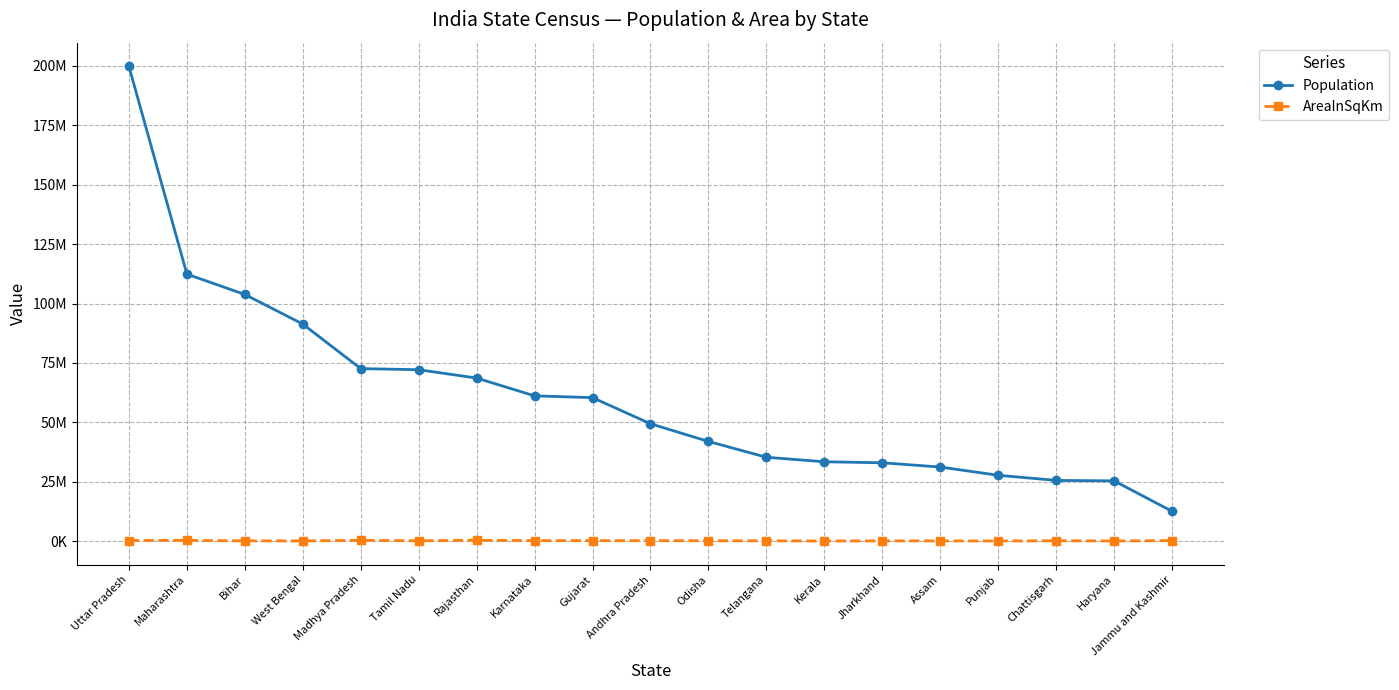

What is the total value across all series at Tamil Nadu?

72269016